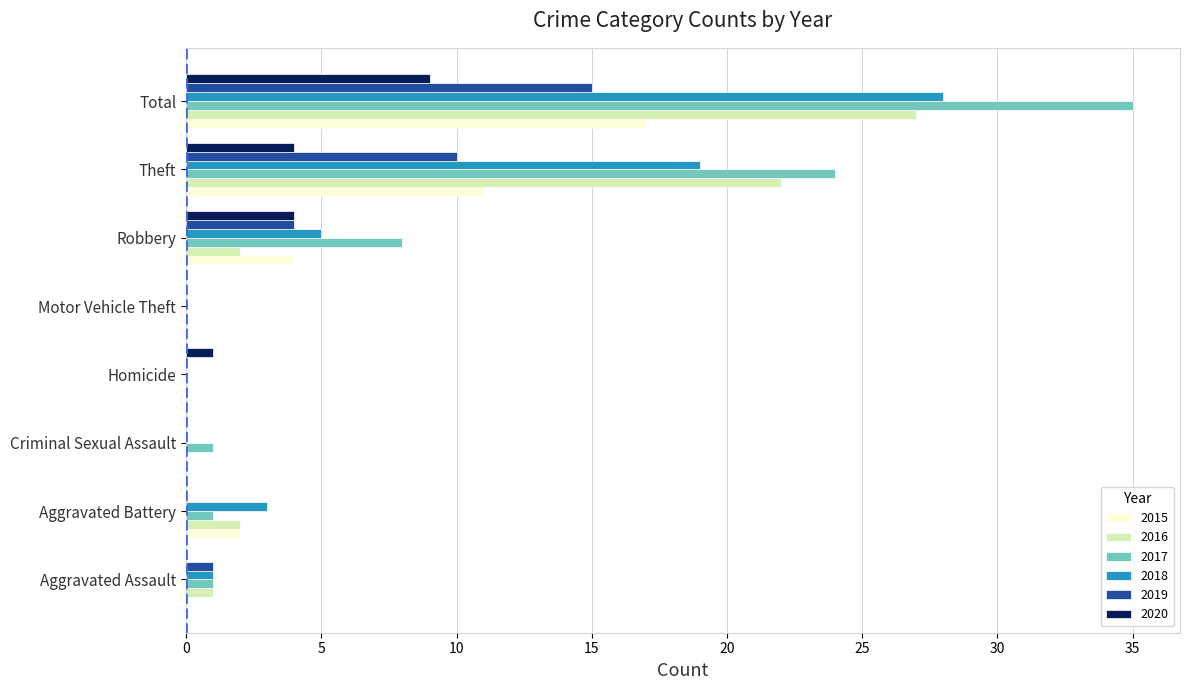

Where is 2018 nearest to the value 14?

Theft